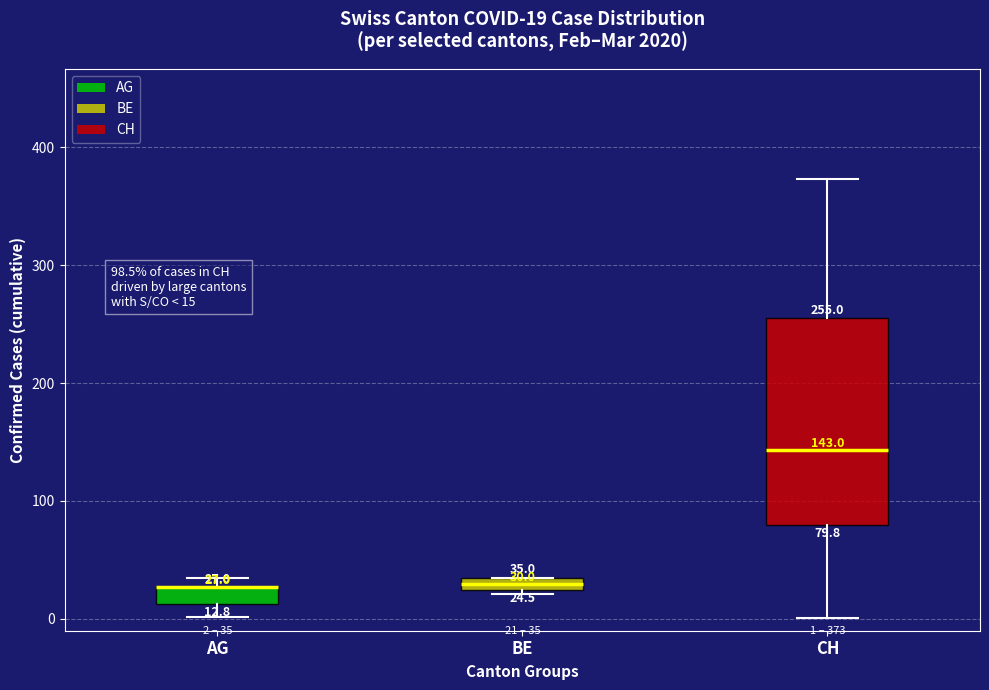

Comparing the boxes themselves (not the whiskers), which one is the tallest?

CH